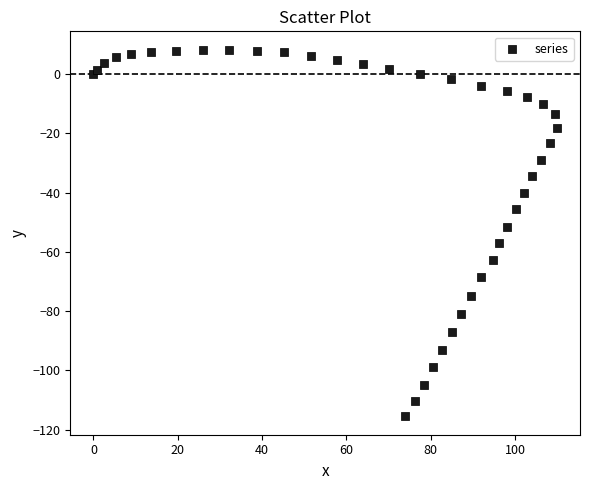

What Y value in the scatter plot is closest to -53?

-51.4